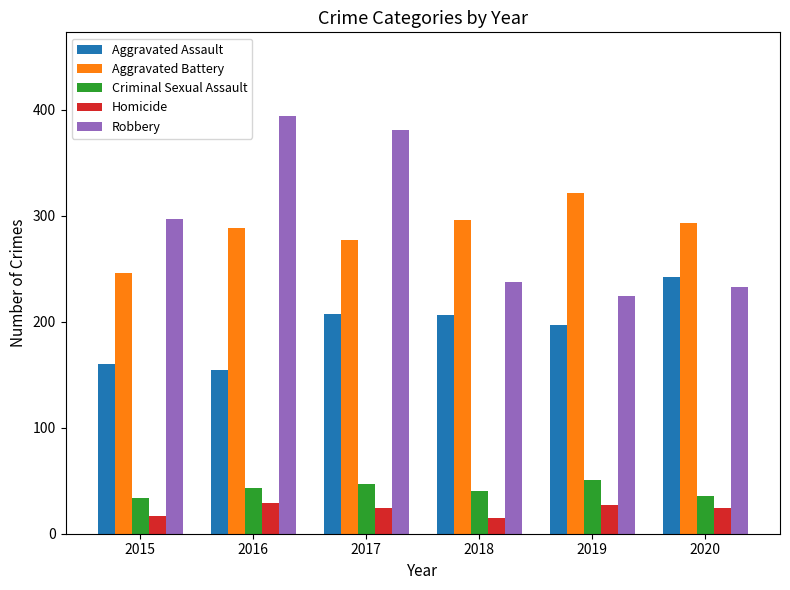

How many data points in Robbery are less than 297?

3